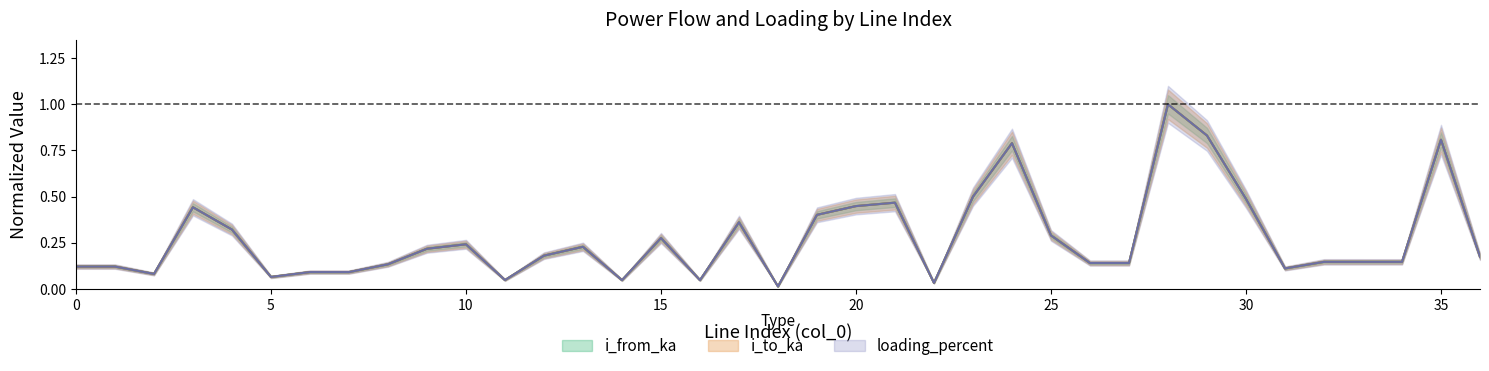

True or false: i_to_ka has a value of 0.5 at 30.

True